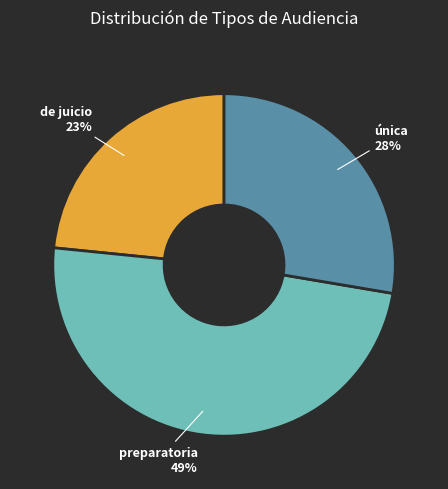

How many segments does this pie chart have?

3